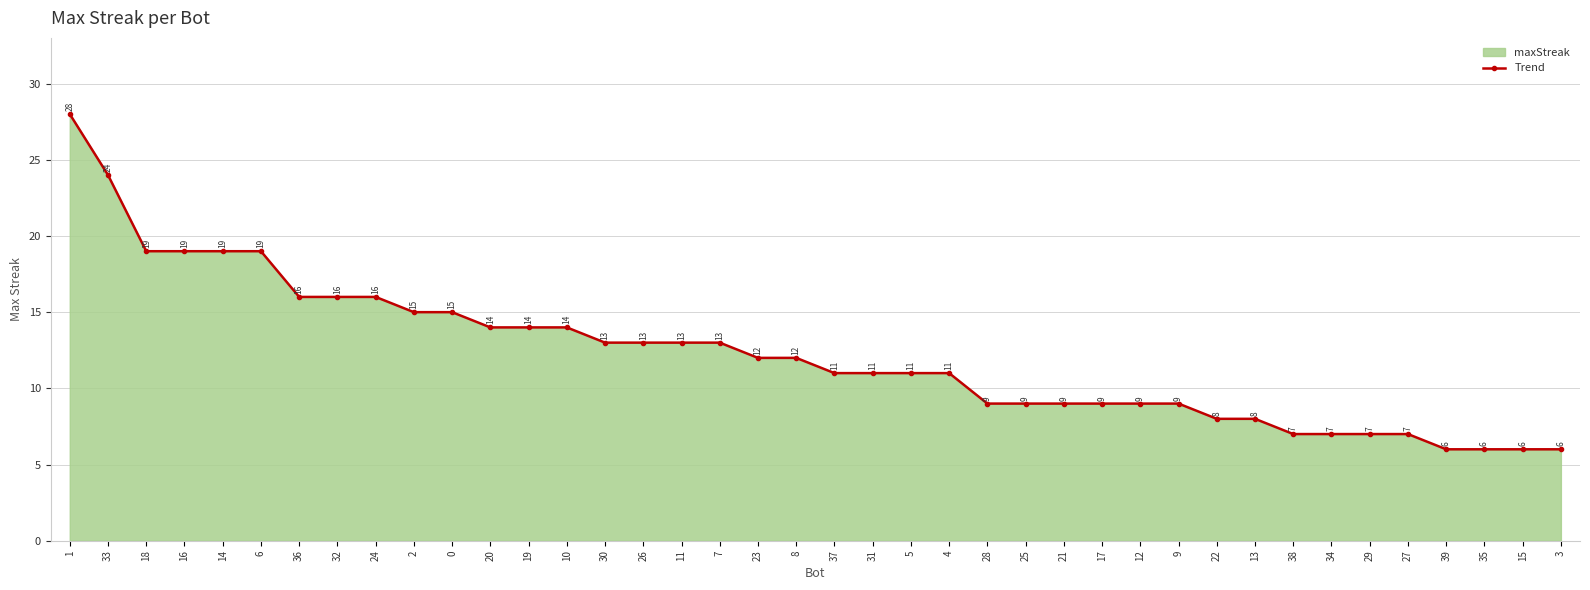

Rank the categories by value from lowest to highest.

39, 35, 15, 3, 38, 34, 29, 27, 22, 13, 28, 25, 21, 17, 12, 9, 37, 31, 5, 4, 23, 8, 30, 26, 11, 7, 20, 19, 10, 2, 0, 36, 32, 24, 18, 16, 14, 6, 33, 1